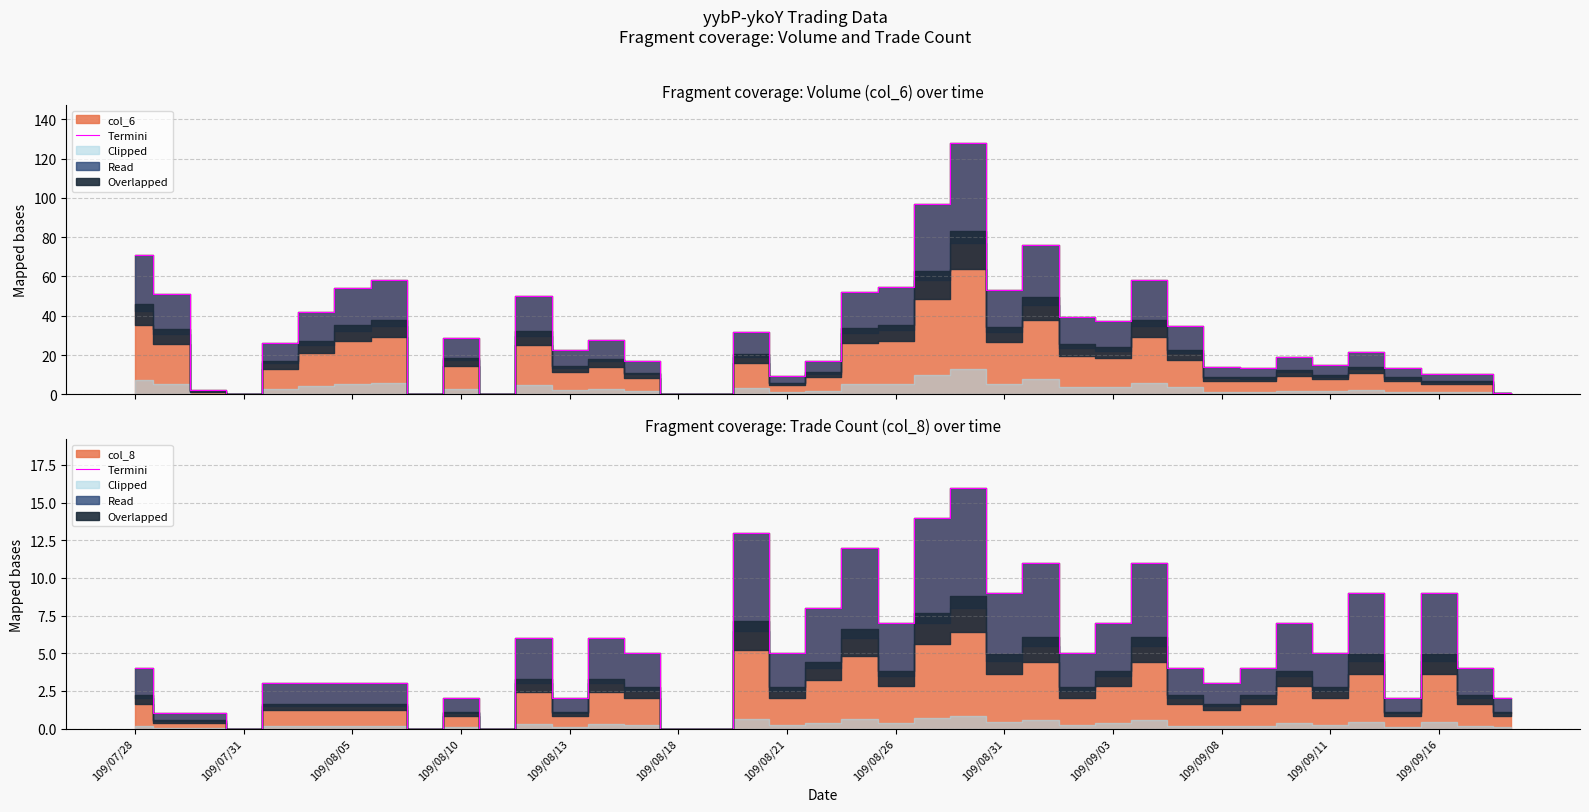

The value at 109/09/11 is 5. True or false?

True